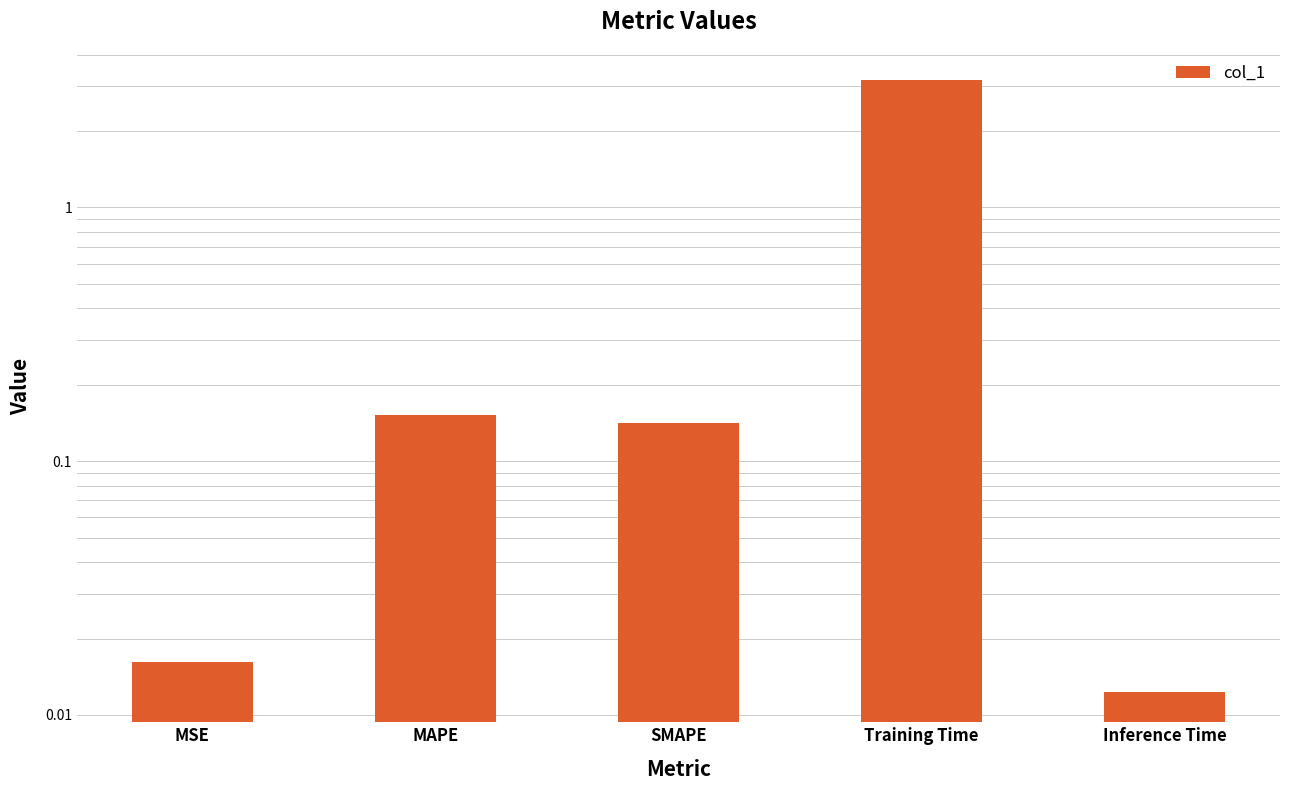

What is the sum of all values?

3.5